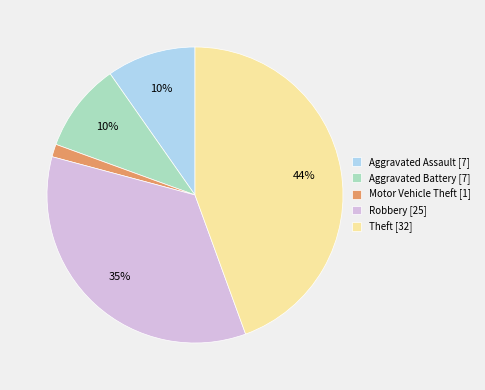

Which slice is the largest?

Theft [32]